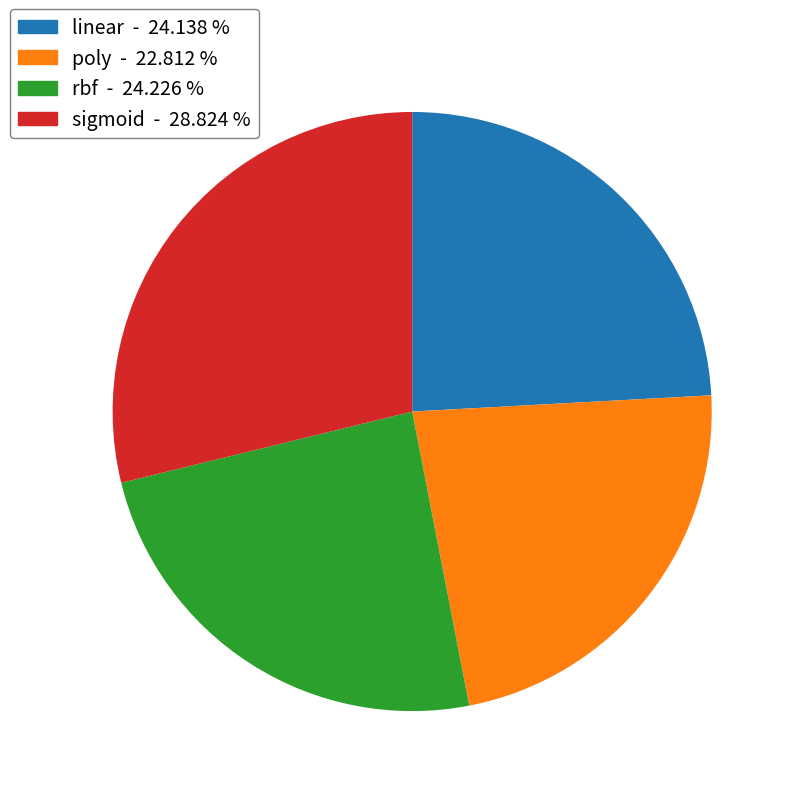

Which category has the biggest portion of the pie?

sigmoid